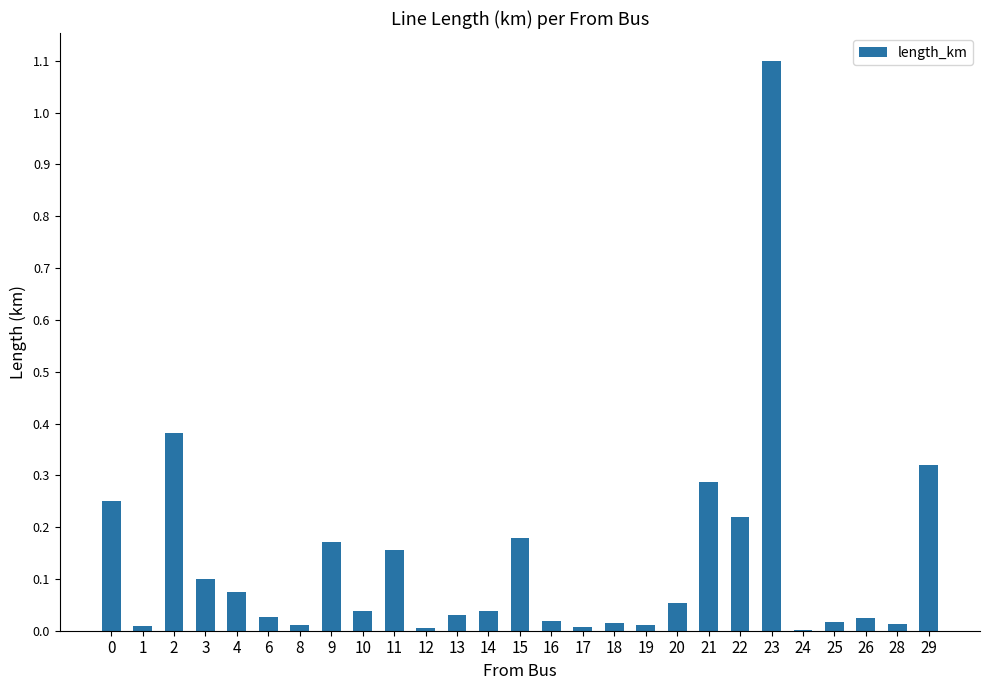

Count the number of data series in this chart.

1